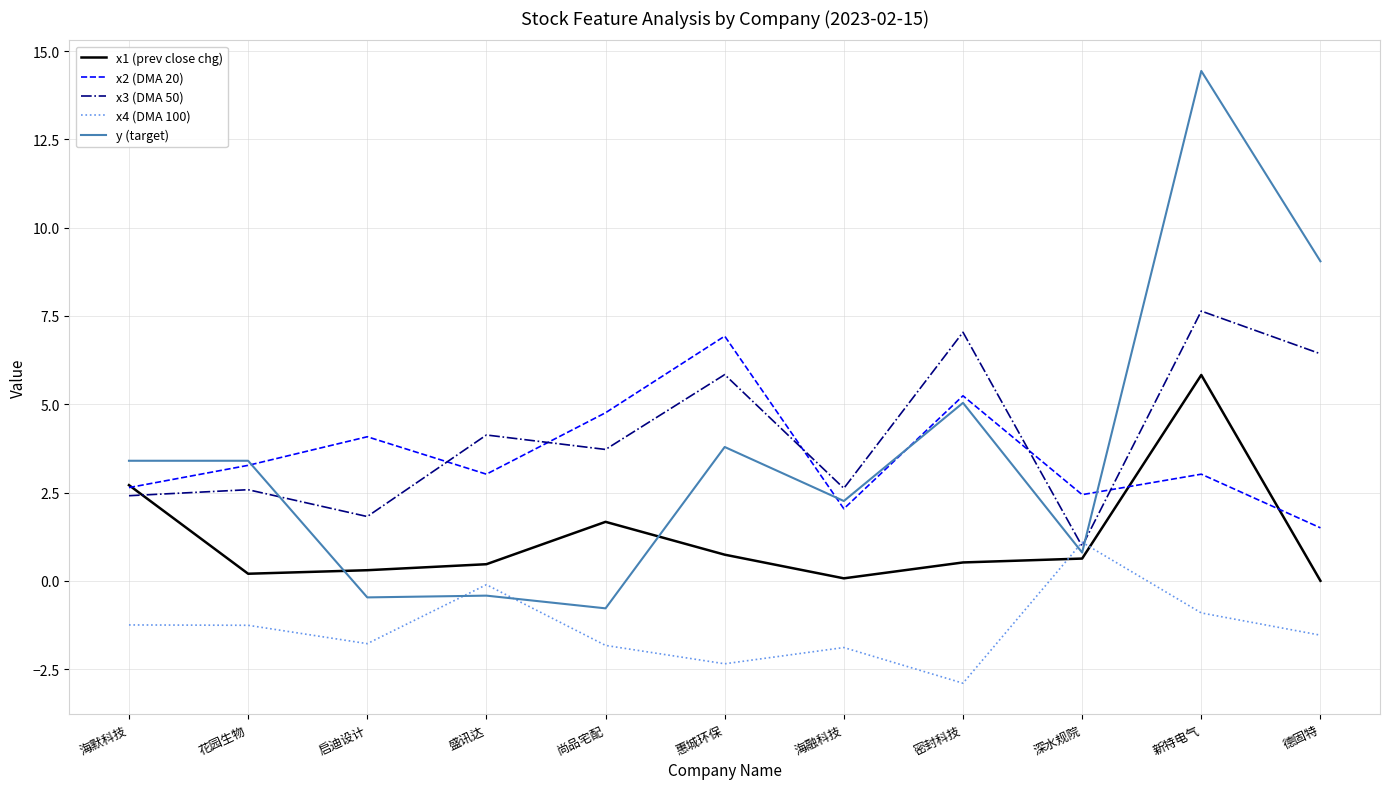

After their last crossing, which series has the higher values: x4 (DMA 100) or y (target)?

y (target)